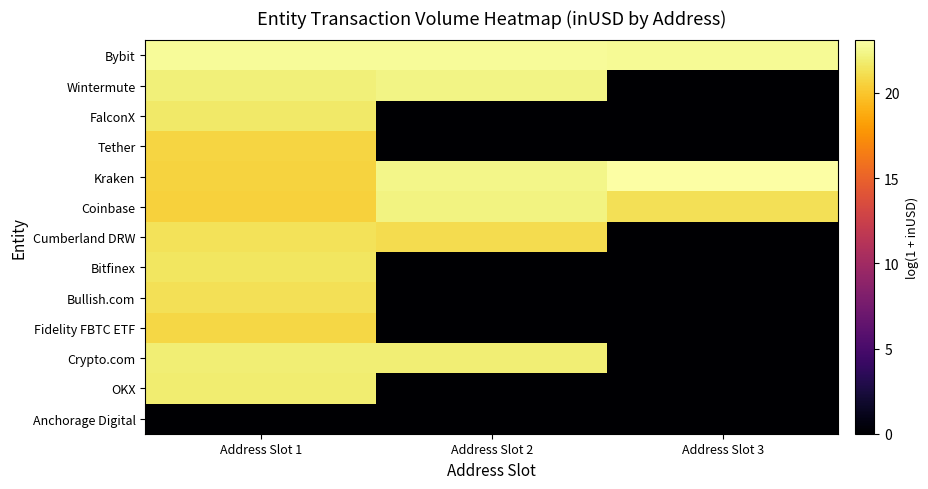

How many data points does each series have?

3